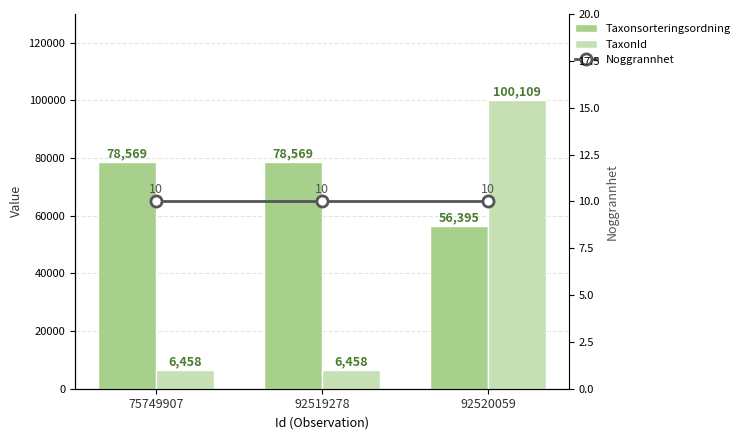

What is the lowest value of the Taxonsorteringsordning series?

56395